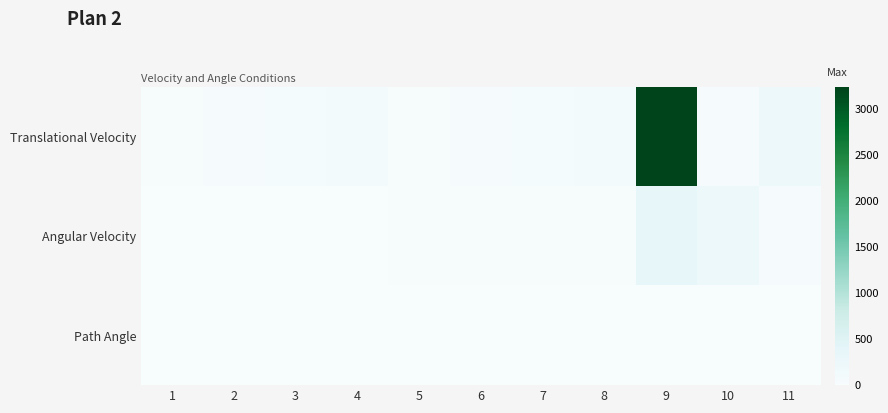

Which series has the widest spread of values?

Translational Velocity